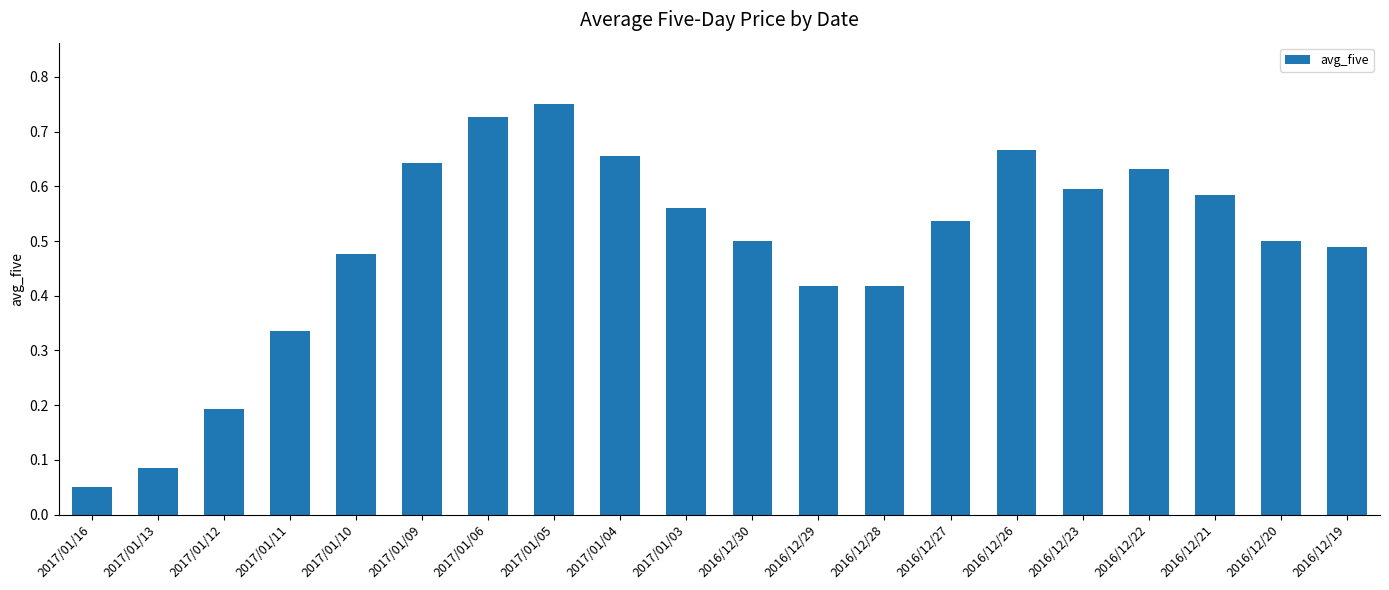

What is the label of the 2nd bar from the right?

2016/12/20